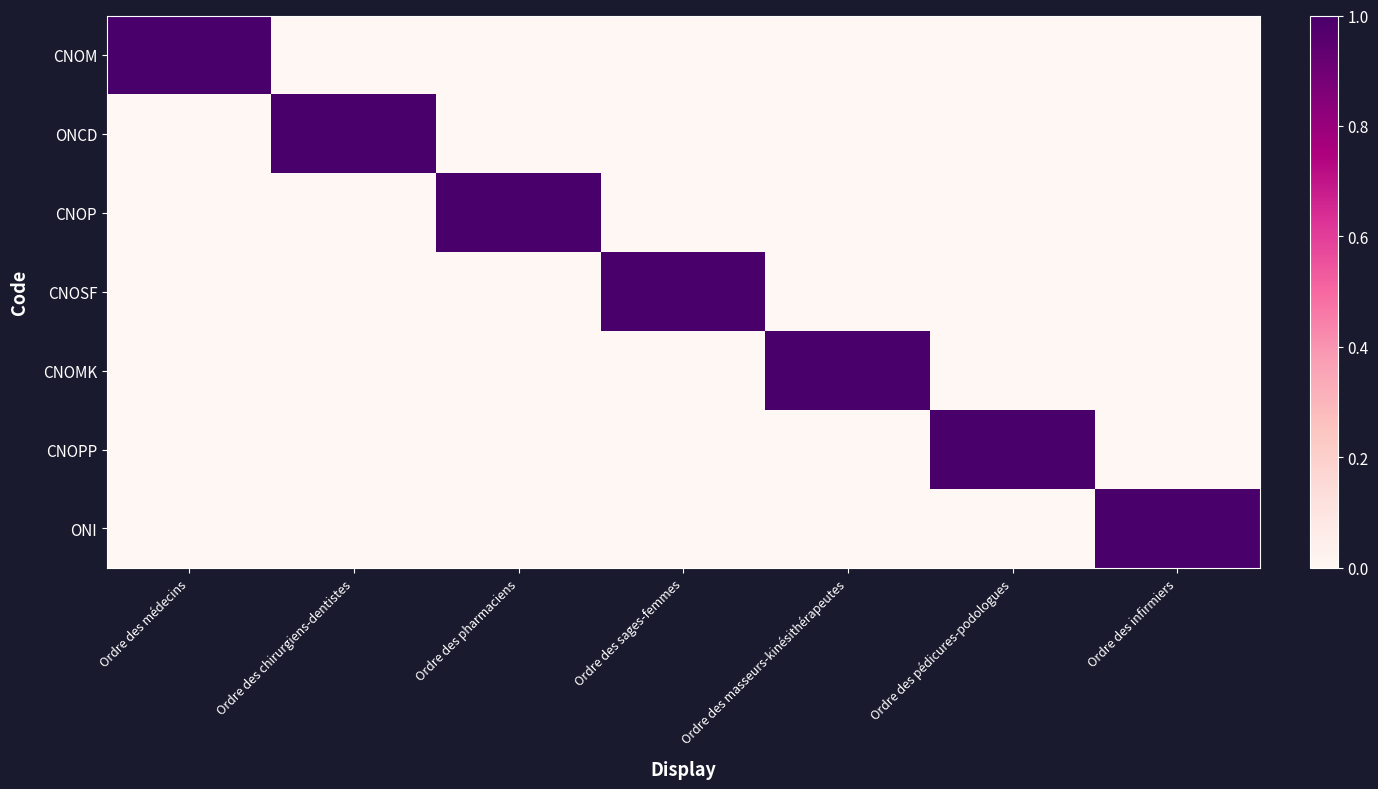

Reading left to right, list all the values displayed in this chart.

CNOM: Ordre des médecins=1	Ordre des chirurgiens-dentistes=0	Ordre des pharmaciens=0	Ordre des sages-femmes=0	Ordre des masseurs-kinésithérapeutes=0	Ordre des pédicures-podologues=0	Ordre des infirmiers=0
ONCD: Ordre des médecins=0	Ordre des chirurgiens-dentistes=1	Ordre des pharmaciens=0	Ordre des sages-femmes=0	Ordre des masseurs-kinésithérapeutes=0	Ordre des pédicures-podologues=0	Ordre des infirmiers=0
CNOP: Ordre des médecins=0	Ordre des chirurgiens-dentistes=0	Ordre des pharmaciens=1	Ordre des sages-femmes=0	Ordre des masseurs-kinésithérapeutes=0	Ordre des pédicures-podologues=0	Ordre des infirmiers=0
CNOSF: Ordre des médecins=0	Ordre des chirurgiens-dentistes=0	Ordre des pharmaciens=0	Ordre des sages-femmes=1	Ordre des masseurs-kinésithérapeutes=0	Ordre des pédicures-podologues=0	Ordre des infirmiers=0
CNOMK: Ordre des médecins=0	Ordre des chirurgiens-dentistes=0	Ordre des pharmaciens=0	Ordre des sages-femmes=0	Ordre des masseurs-kinésithérapeutes=1	Ordre des pédicures-podologues=0	Ordre des infirmiers=0
CNOPP: Ordre des médecins=0	Ordre des chirurgiens-dentistes=0	Ordre des pharmaciens=0	Ordre des sages-femmes=0	Ordre des masseurs-kinésithérapeutes=0	Ordre des pédicures-podologues=1	Ordre des infirmiers=0
ONI: Ordre des médecins=0	Ordre des chirurgiens-dentistes=0	Ordre des pharmaciens=0	Ordre des sages-femmes=0	Ordre des masseurs-kinésithérapeutes=0	Ordre des pédicures-podologues=0	Ordre des infirmiers=1